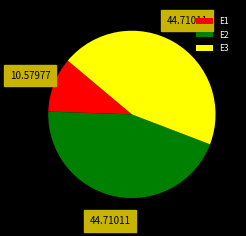

Count the number of slices in the pie.

3